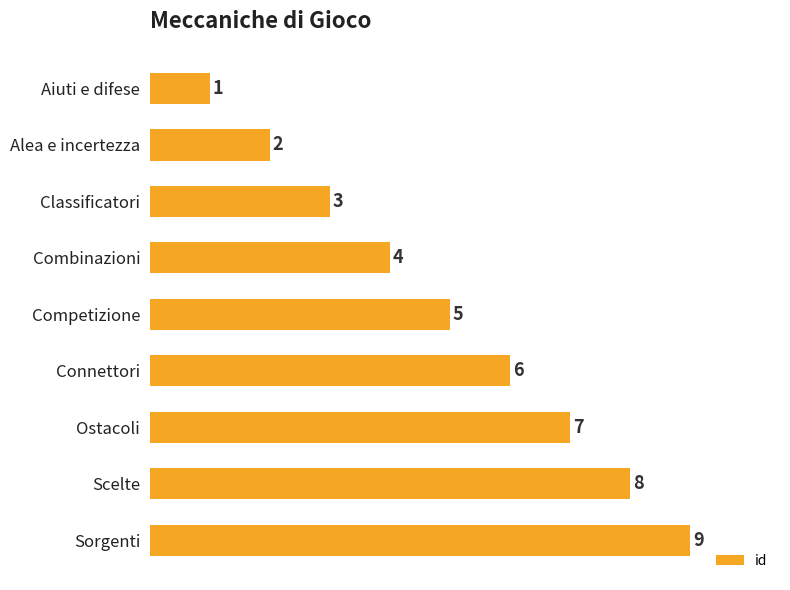

What is the greatest value displayed?

9